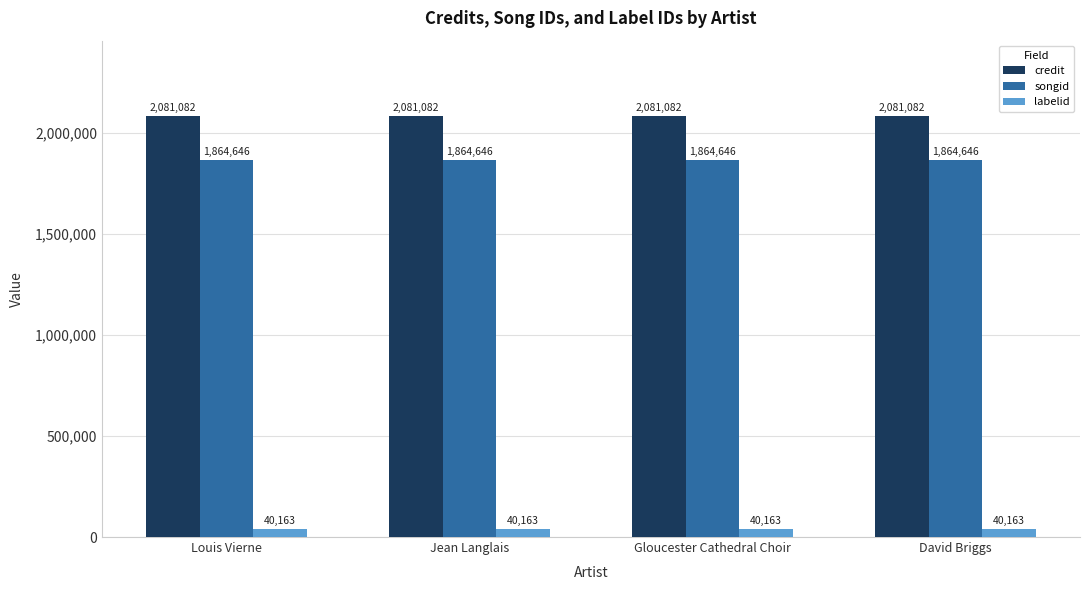

What is the label of the 4th bar from the left?

David Briggs